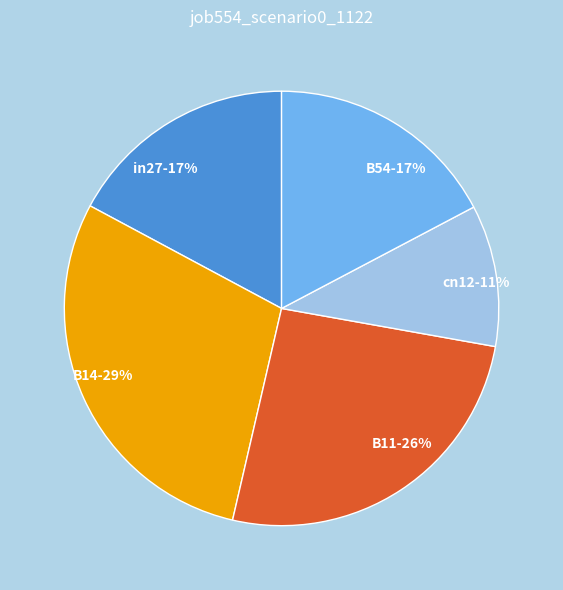

To the nearest percent, what is the difference between the B14 and in27 slice percentages?

12%